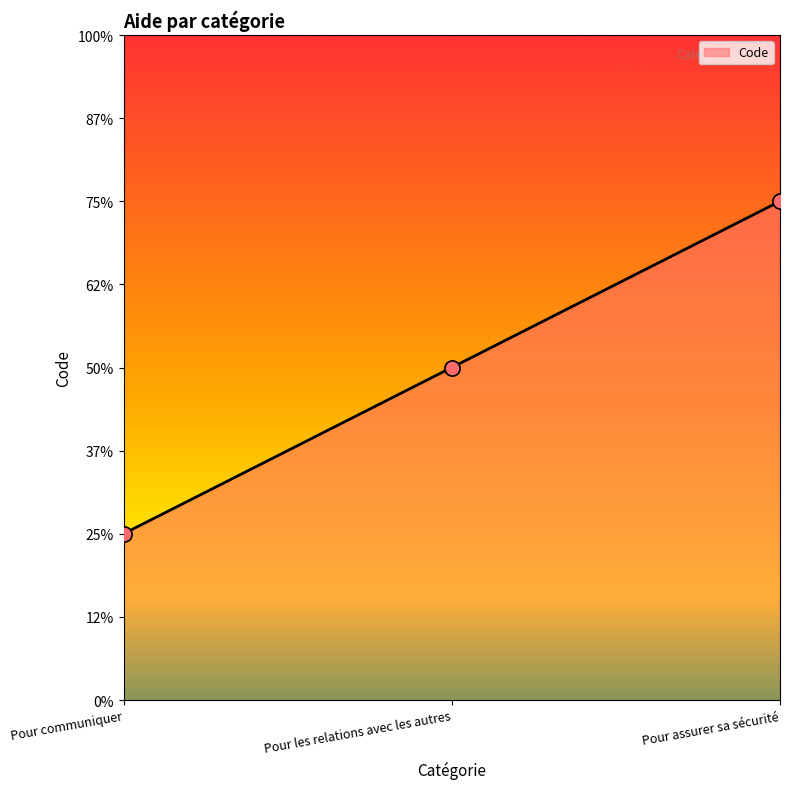

Which has a higher value, Pour les relations avec les autres or Pour communiquer?

Pour les relations avec les autres